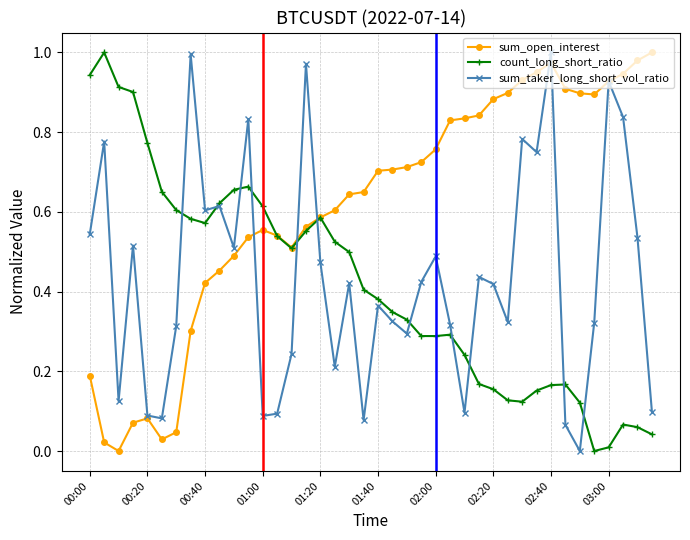

Count the number of categories in the chart.

40